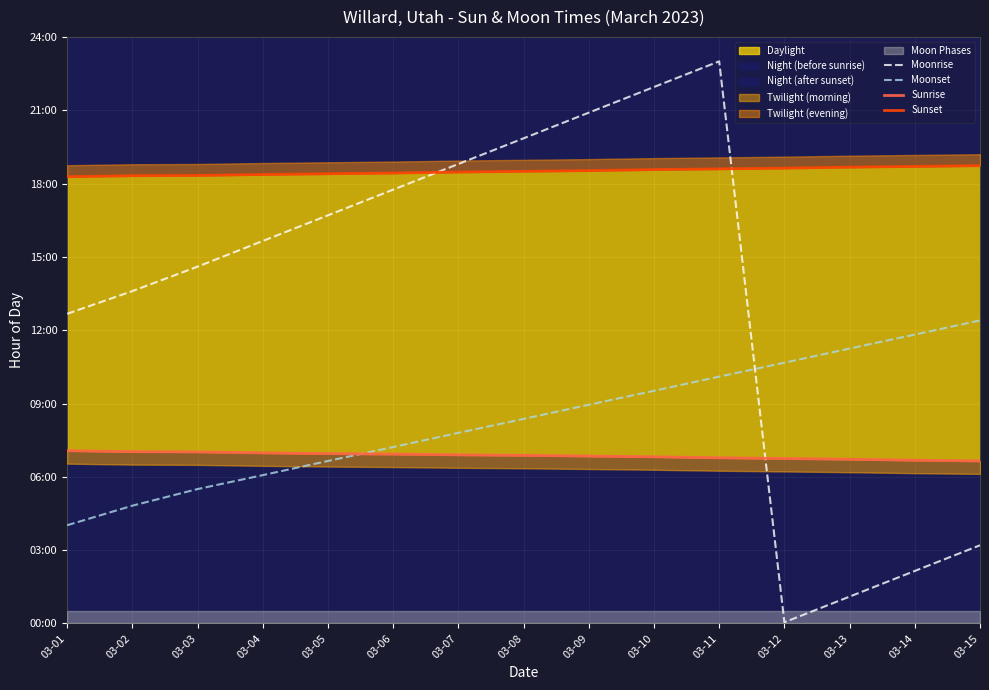

Which category has the highest value across all series?

03-11